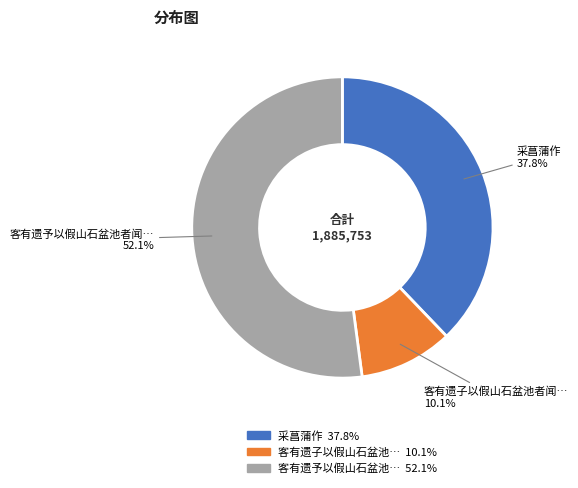

Is there any slice that represents more than half of the pie?

Yes